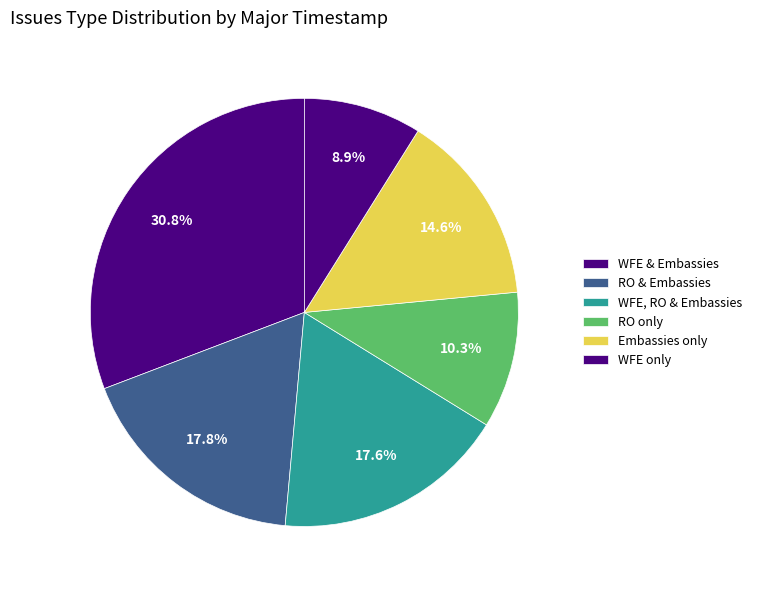

Count the number of slices in the pie.

6